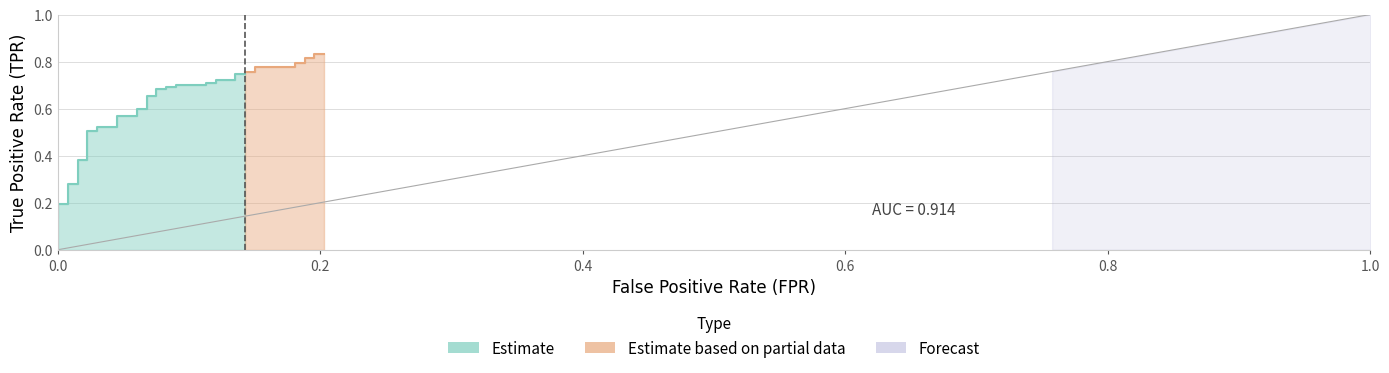

Reading left to right, list all the values displayed in this chart.

fpr: fpr=0.0	tpr=0.0	2=0.0	3=0.0	4=0.0	5=0.0	6=0.0	7=0.0	8=0.0	9=0.0	10=0.0	11=0.0	12=0.0	13=0.1	14=0.1	15=0.1	16=0.1	17=0.1	18=0.1	19=0.1	20=0.1	21=0.1	22=0.1	23=0.1	24=0.1	25=0.1	26=0.1	27=0.1	28=0.1	29=0.1	30=0.1	31=0.2	32=0.2	33=0.2	34=0.2	35=0.2	36=0.2	37=0.2	38=0.2	39=0.2
tpr: fpr=0.1	tpr=0.2	2=0.2	3=0.2	4=0.3	5=0.3	6=0.4	7=0.4	8=0.5	9=0.5	10=0.5	11=0.5	12=0.6	13=0.6	14=0.6	15=0.6	16=0.7	17=0.7	18=0.7	19=0.7	20=0.7	21=0.7	22=0.7	23=0.7	24=0.7	25=0.7	26=0.7	27=0.7	28=0.7	29=0.7	30=0.8	31=0.8	32=0.8	33=0.8	34=0.8	35=0.8	36=0.8	37=0.8	38=0.8	39=0.8